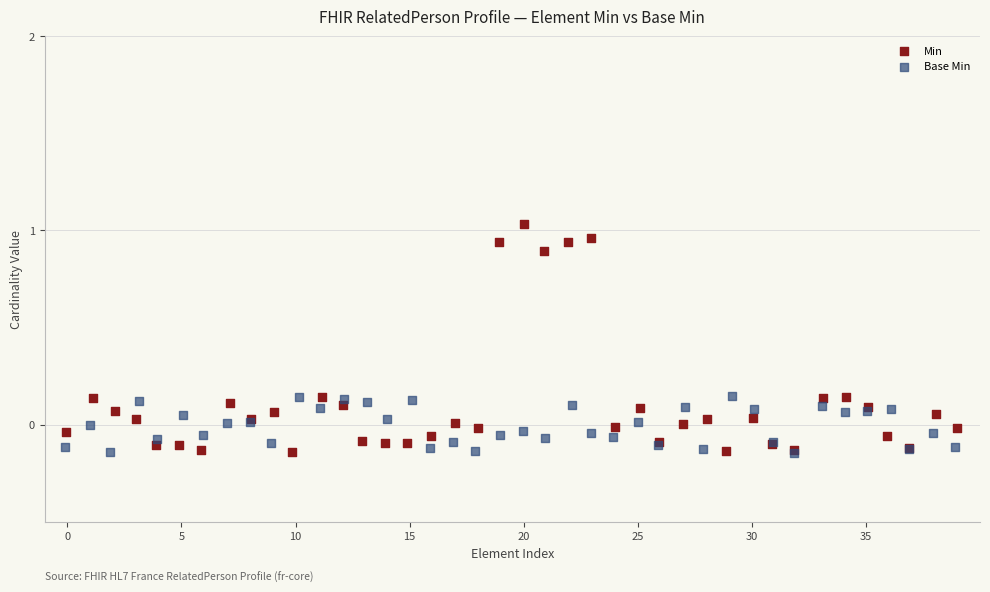

Which series reaches the maximum Y coordinate?

Min